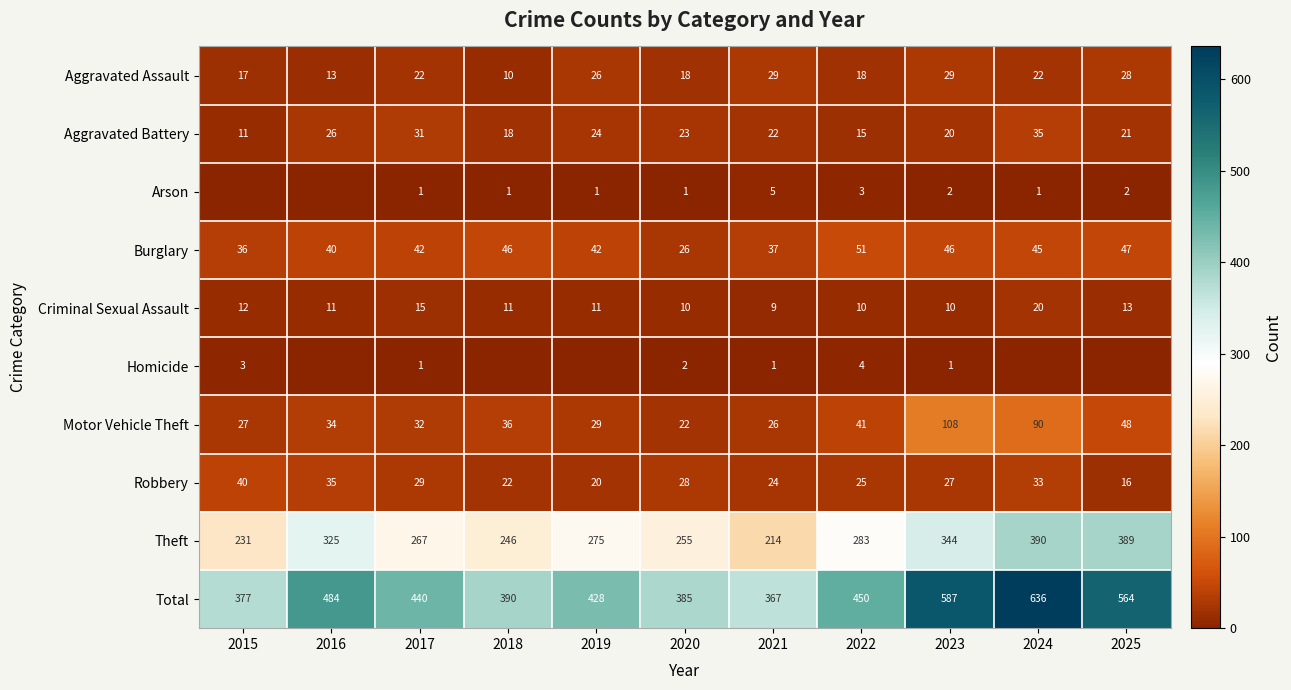

True or false: Total has a value of 385 at 2020.

True